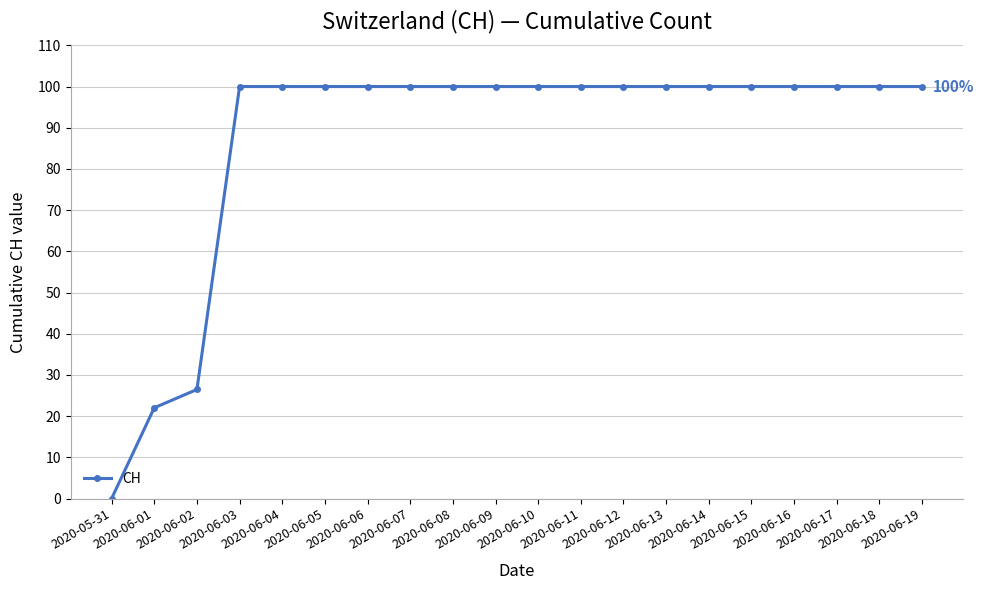

What is the value of the 11th point from the left?

100.0